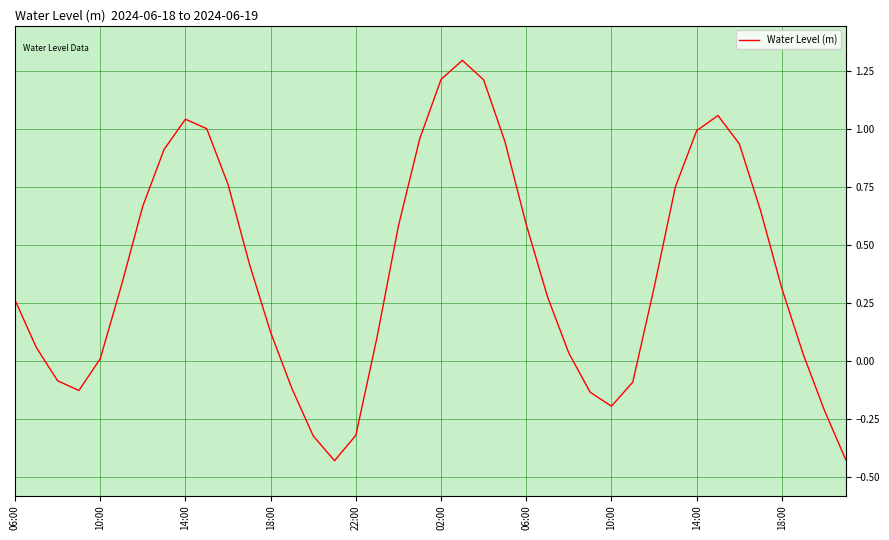

What is the difference between the maximum and minimum values?

1.7